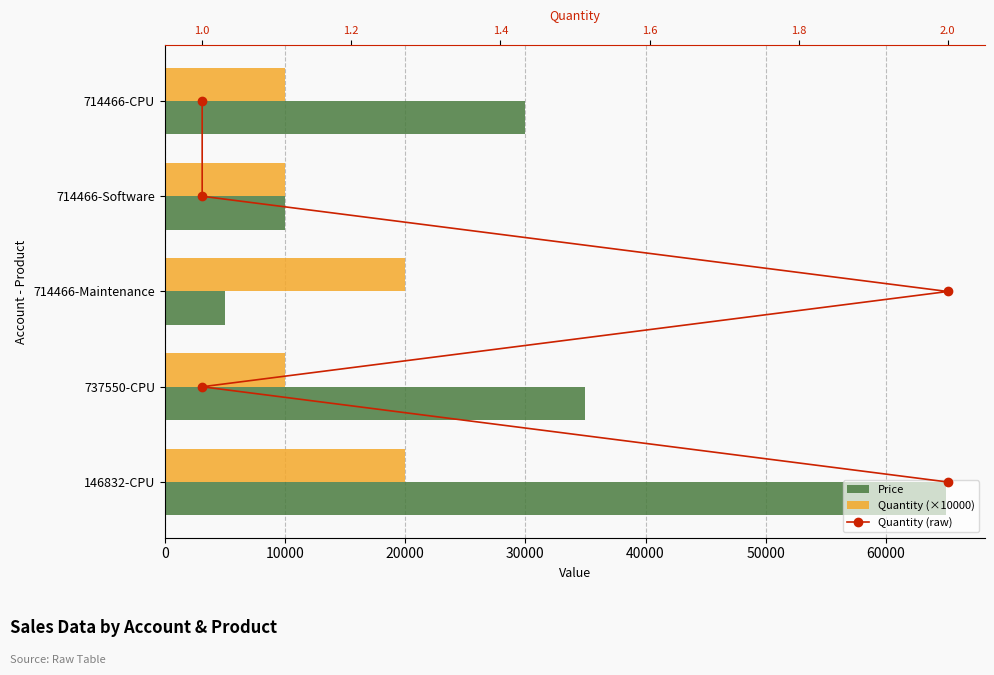

What is the value of the Price bar at the 4th from the left?

35000